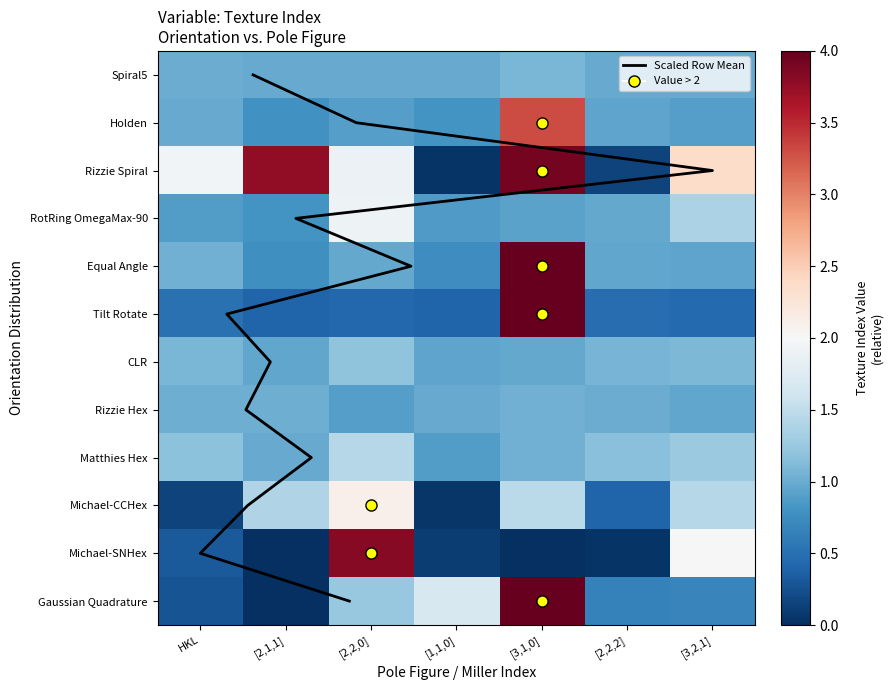

Reading left to right, transcribe all the data shown in this chart.

Spiral5: 1.0	1.0	1.0	1.0	1.1	1.0	1.0
Holden: 1.0	0.8	0.9	0.8	3.3	0.9	0.9
Rizzie Spiral: 1.9	3.8	1.9	0.0	3.9	0.1	2.4
RotRing OmegaMax-90: 0.9	0.8	1.9	0.9	0.9	1.0	1.4
Equal Angle: 1.0	0.8	1.0	0.8	4.0	1.0	0.9
Tilt Rotate: 0.5	0.4	0.4	0.4	4.0	0.5	0.4
CLR: 1.1	1.0	1.2	1.0	1.0	1.1	1.1
Rizzie Hex: 1.0	1.0	0.9	1.0	1.0	1.0	1.0
Matthies Hex: 1.2	1.0	1.4	0.9	1.0	1.2	1.3
Michael-CCHex: 0.1	1.4	2.1	0.1	1.5	0.4	1.4
Michael-SNHex: 0.3	0.0	3.8	0.1	0.0	0.0	2.0
Gaussian Quadrature: 0.3	0.0	1.2	1.7	4.0	0.6	0.7